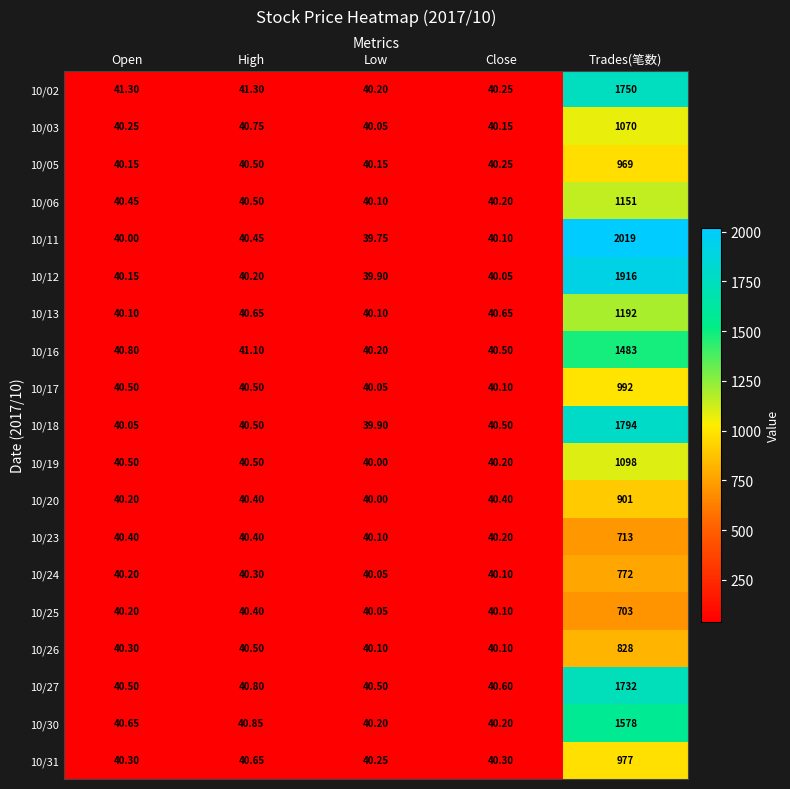

Where is 10/12 nearest to the value 977?

High